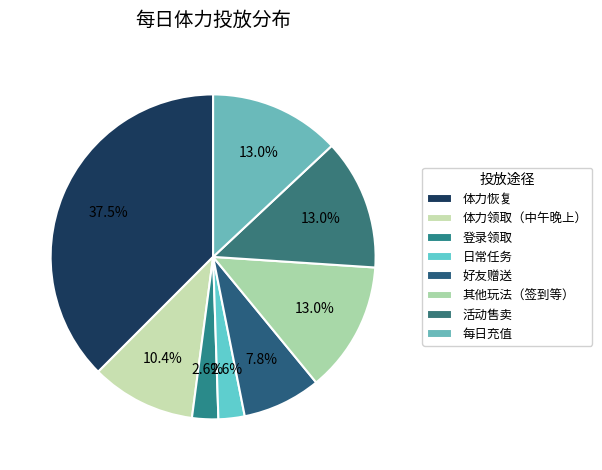

How many slices are in this pie chart?

8